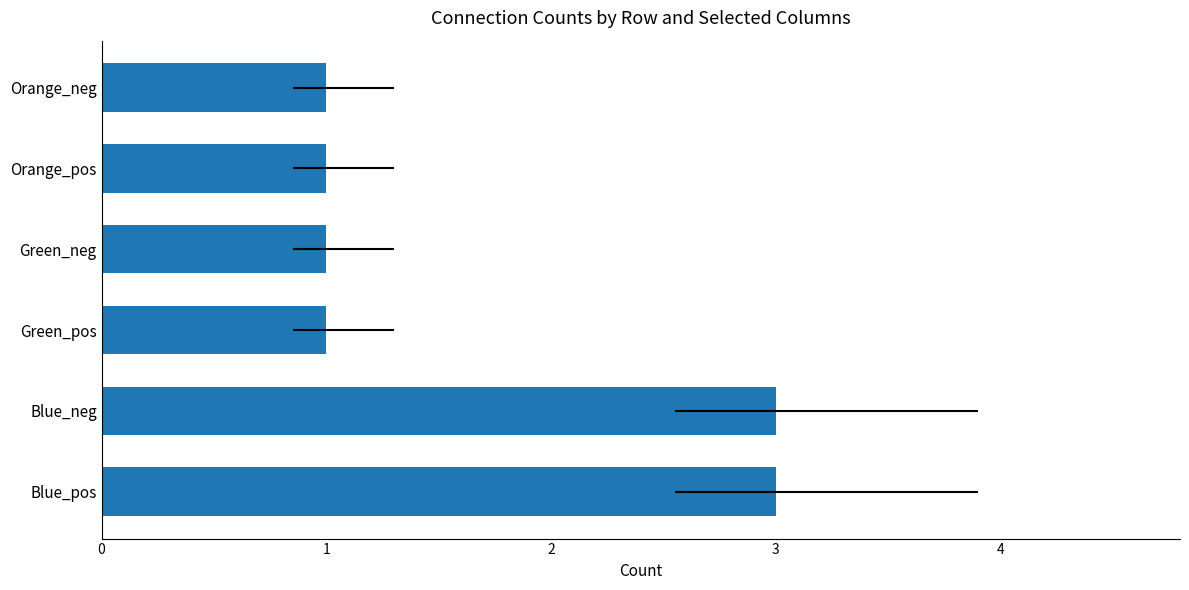

Between 4 and 3, which is larger?

4